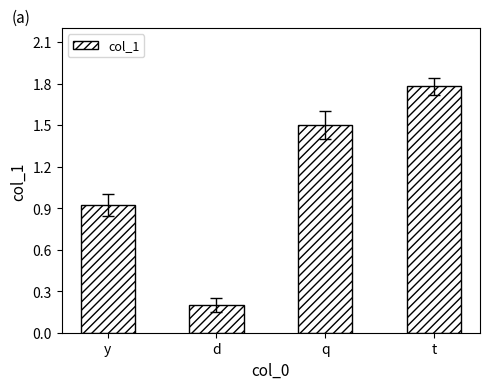

What is the sum of the values at y and d?

1.1